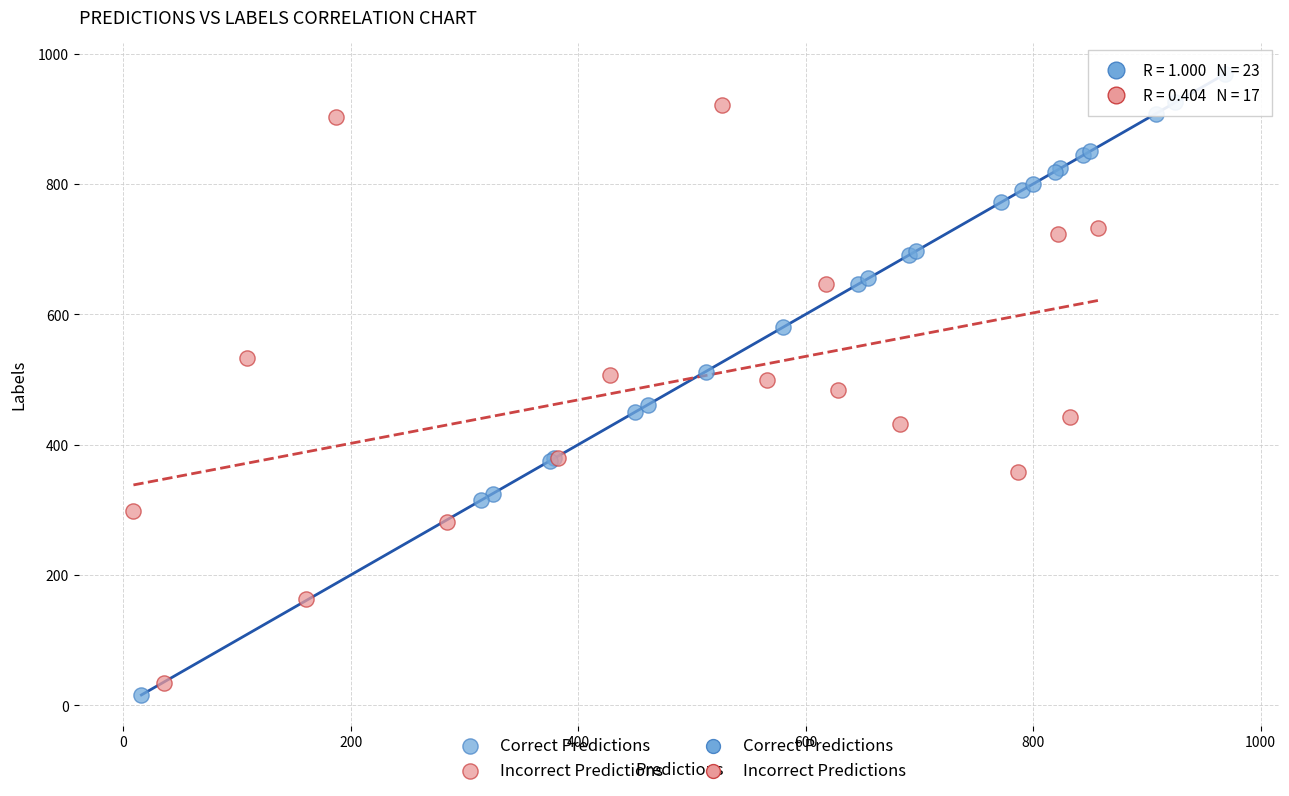

Which series contains the highest Y value?

Correct Predictions